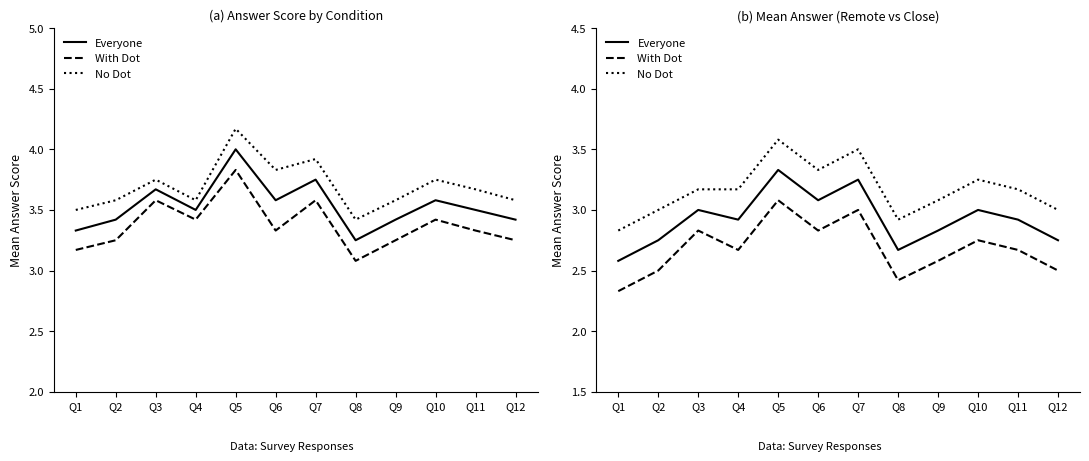

How many series are shown in this chart?

3